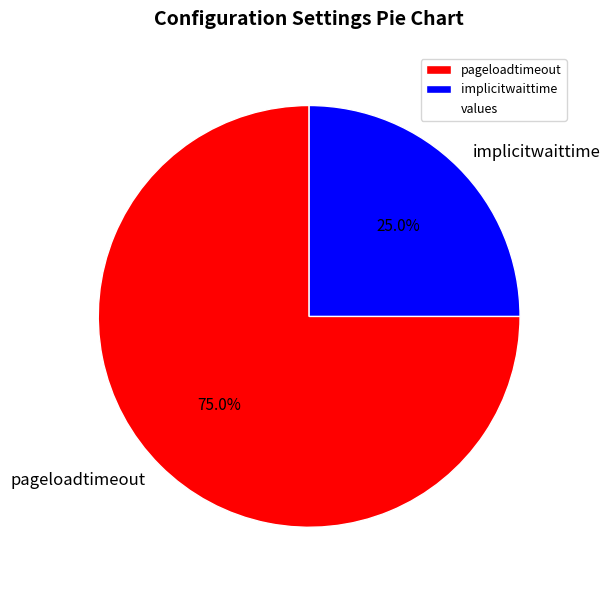

Which slice is the largest?

pageloadtimeout